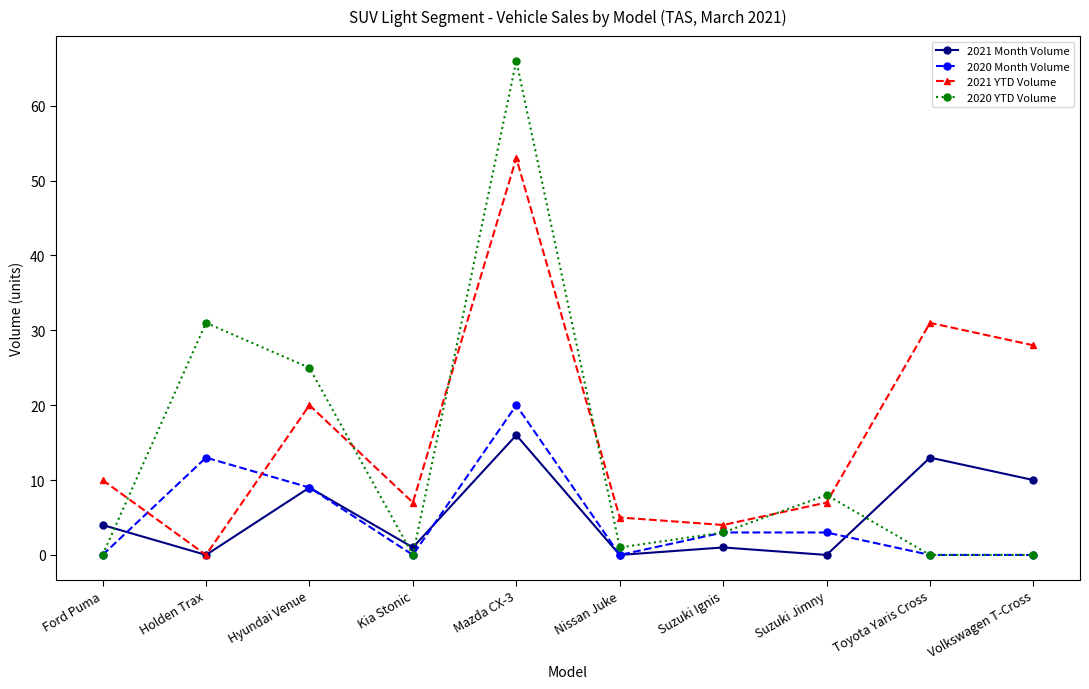

What value does the 2020 Month Volume series have at Hyundai Venue, to the nearest 5?

10